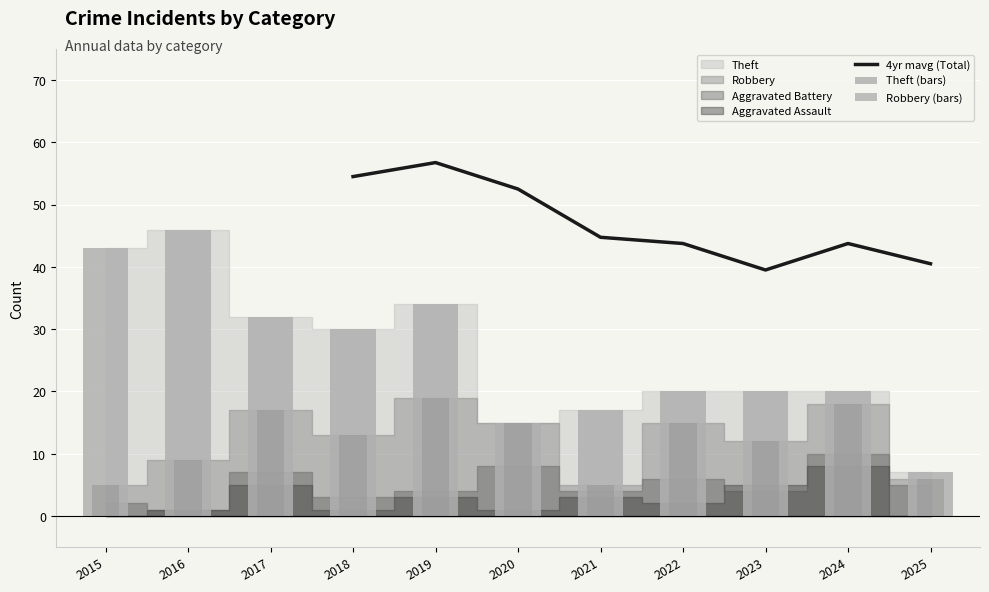

The Aggravated Battery series shows 1 at 2018. True or false?

False